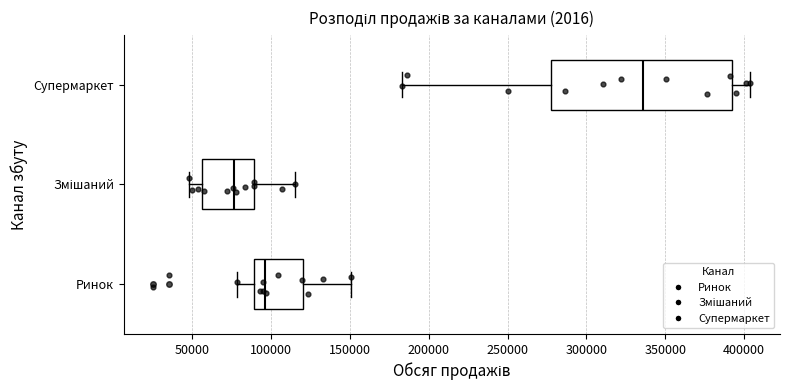

Reading bottom to top, transcribe this box plot: for each box, give where its median line is, the range the box spans, and where its two whiskers end, as read against the x-axis. The values are not printed on the chart, so give them approximately, as read against the axis.

Ринок: median 95000, box 90000 to 120000, whiskers 80000 to 150000
Змішаний: median 75000, box 55000 to 90000, whiskers 50000 to 115000
Супермаркет: median 335000, box 275000 to 390000, whiskers 185000 to 405000